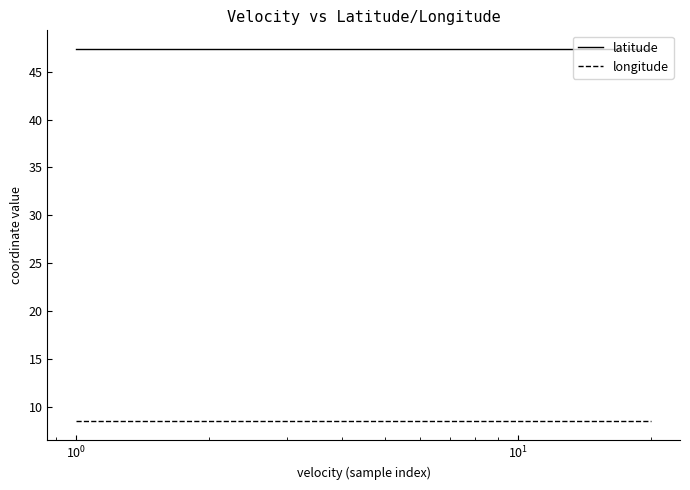

True or false: longitude and latitude intersect in this chart.

False